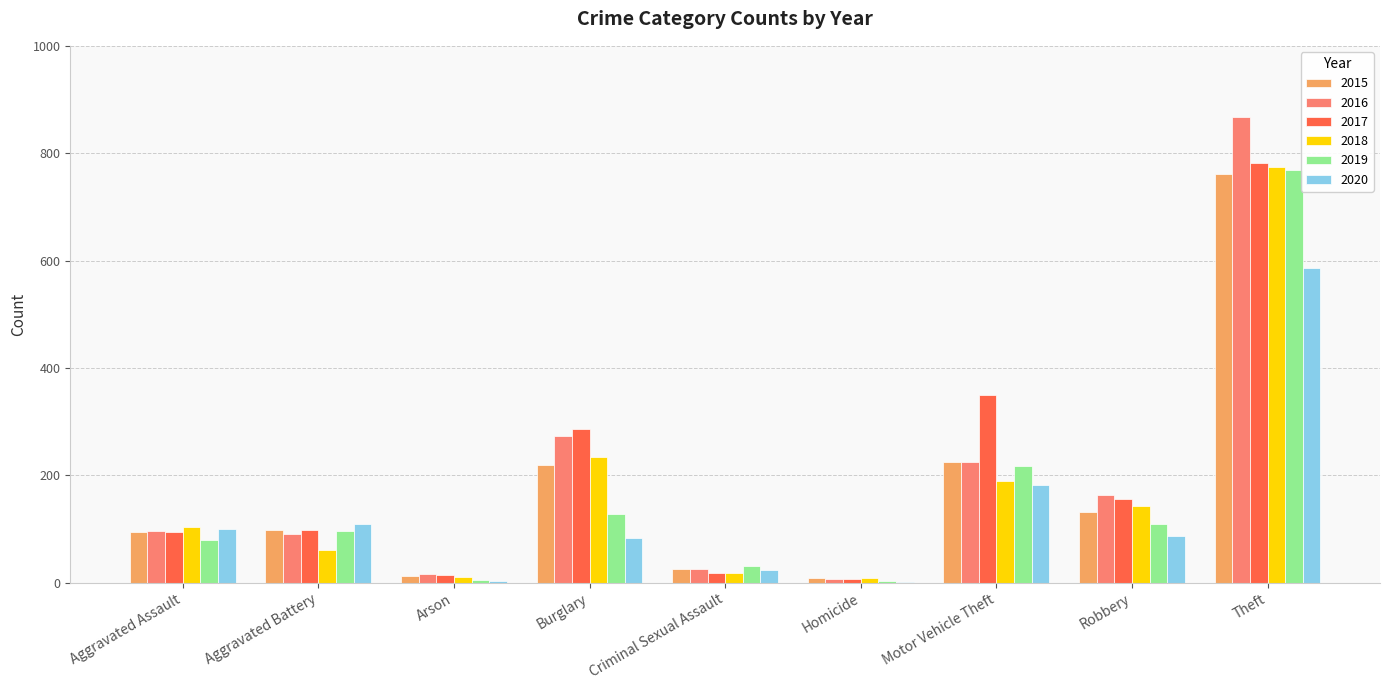

What is the sum of all 2015 values?

1577